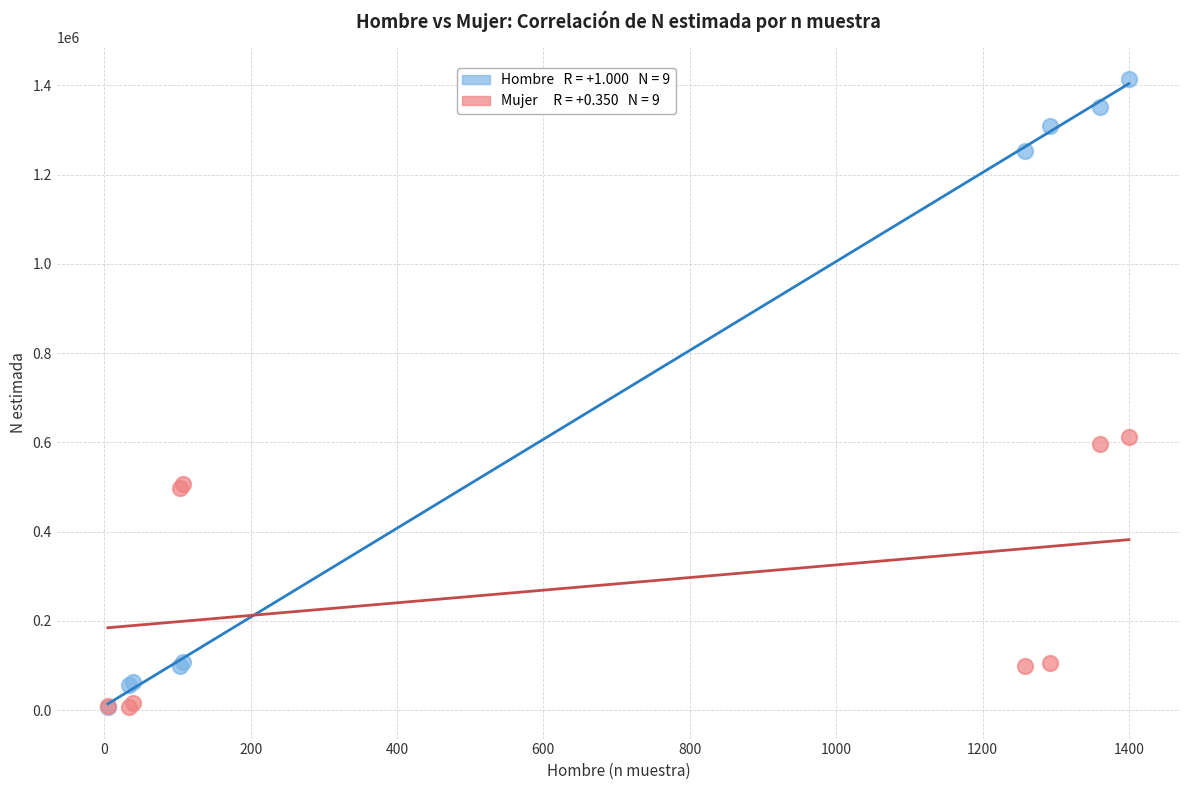

Across all series, what Y value is closest to 711104?

612076